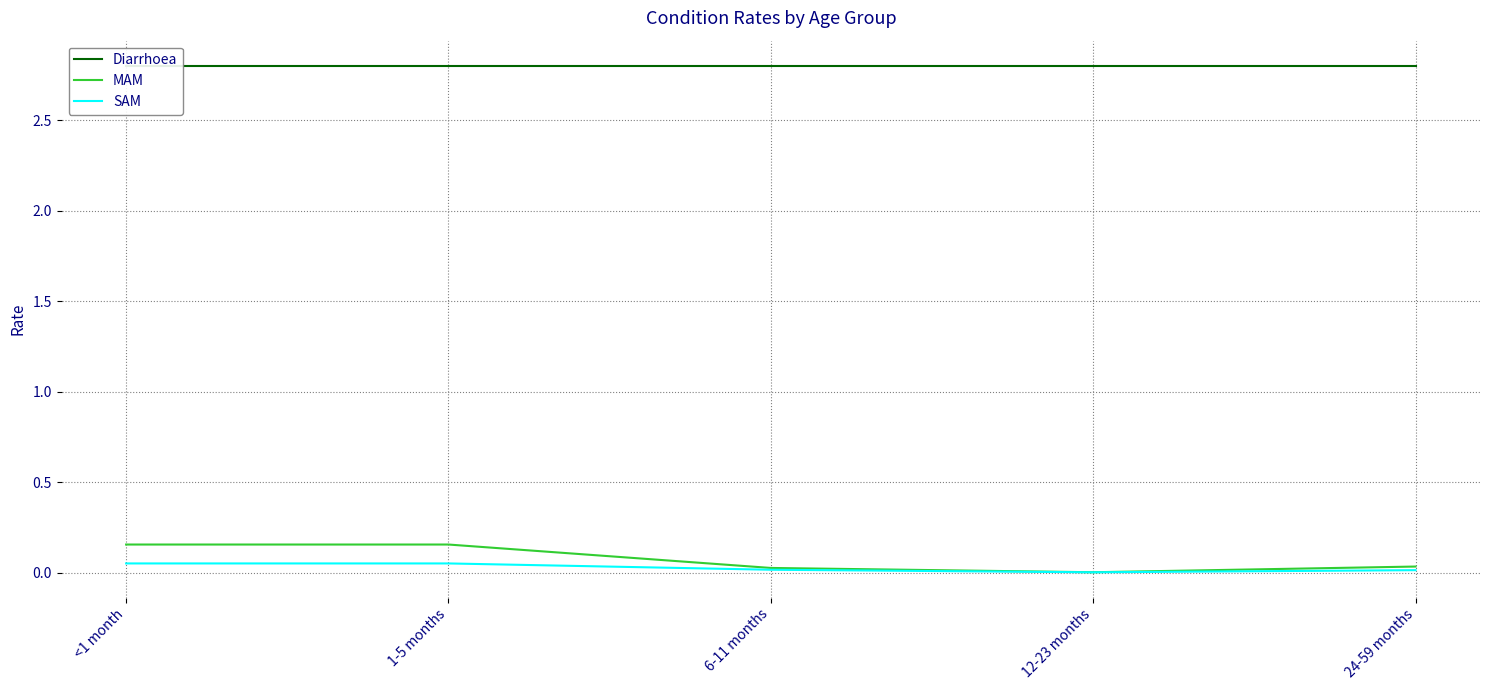

How many series are shown in this chart?

3